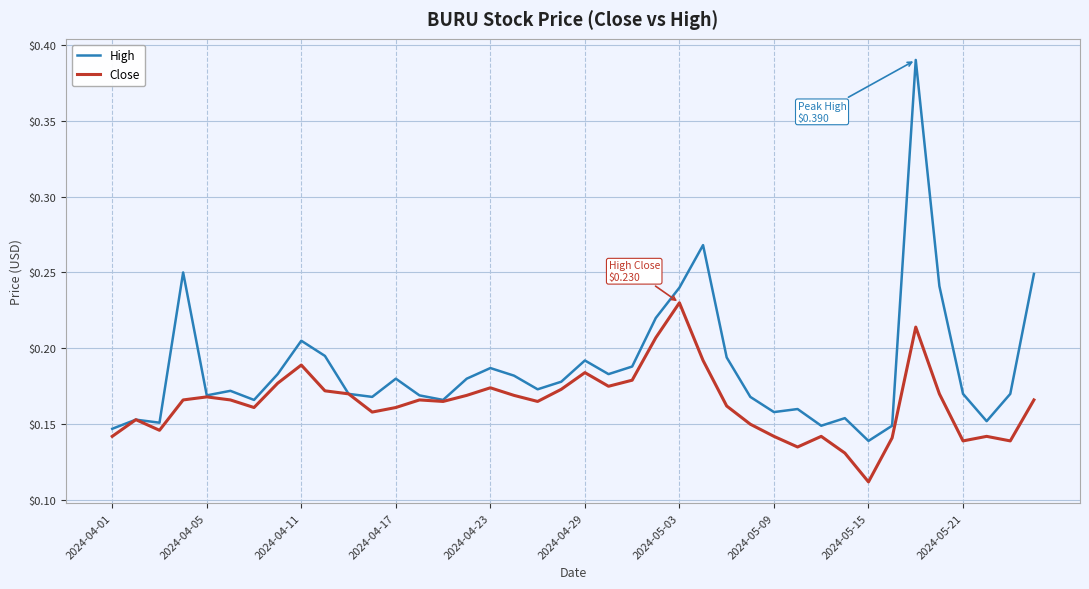

Rank the series by their average value, from lowest to highest.

Close, High